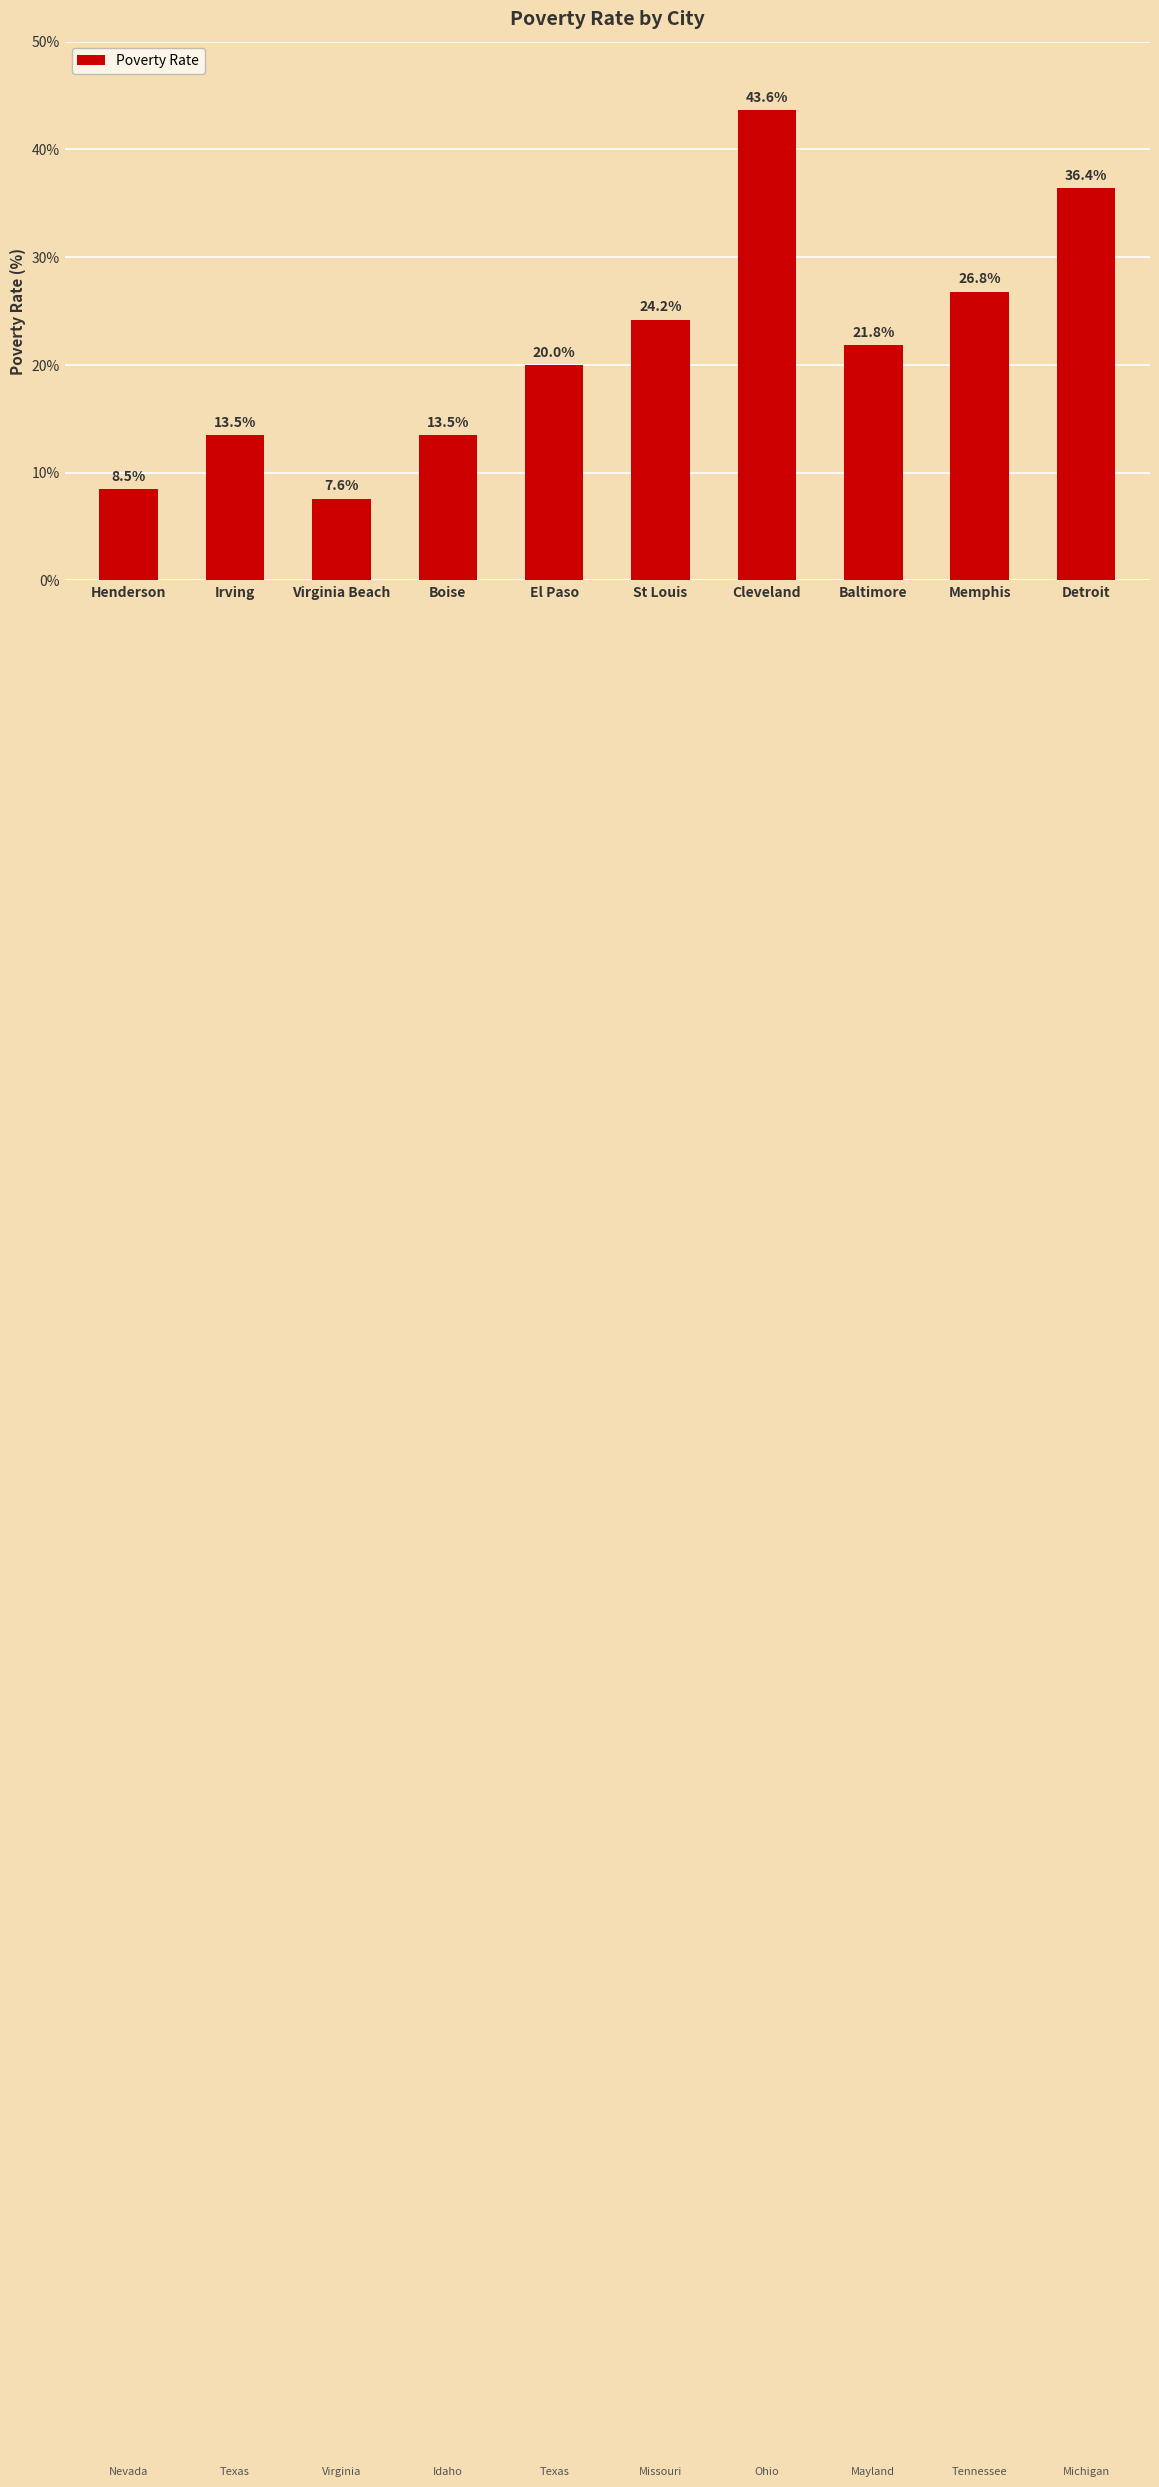

What is the label of the 8th bar from the left?

Baltimore